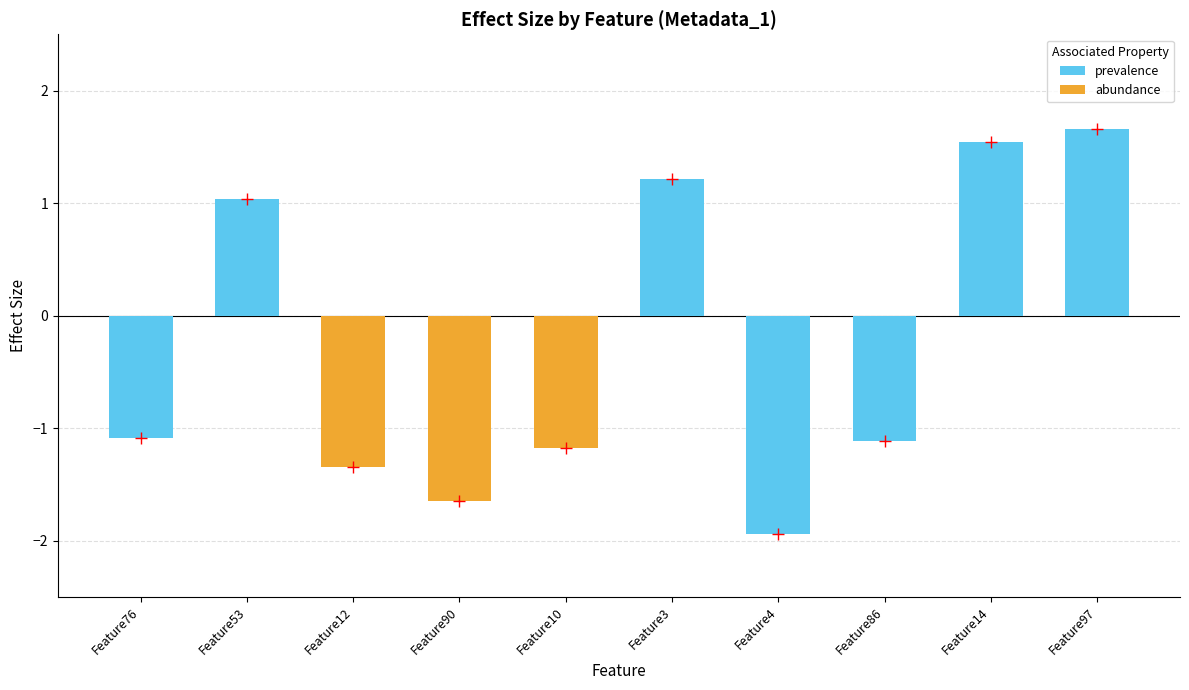

What is the greatest value displayed?

1.7